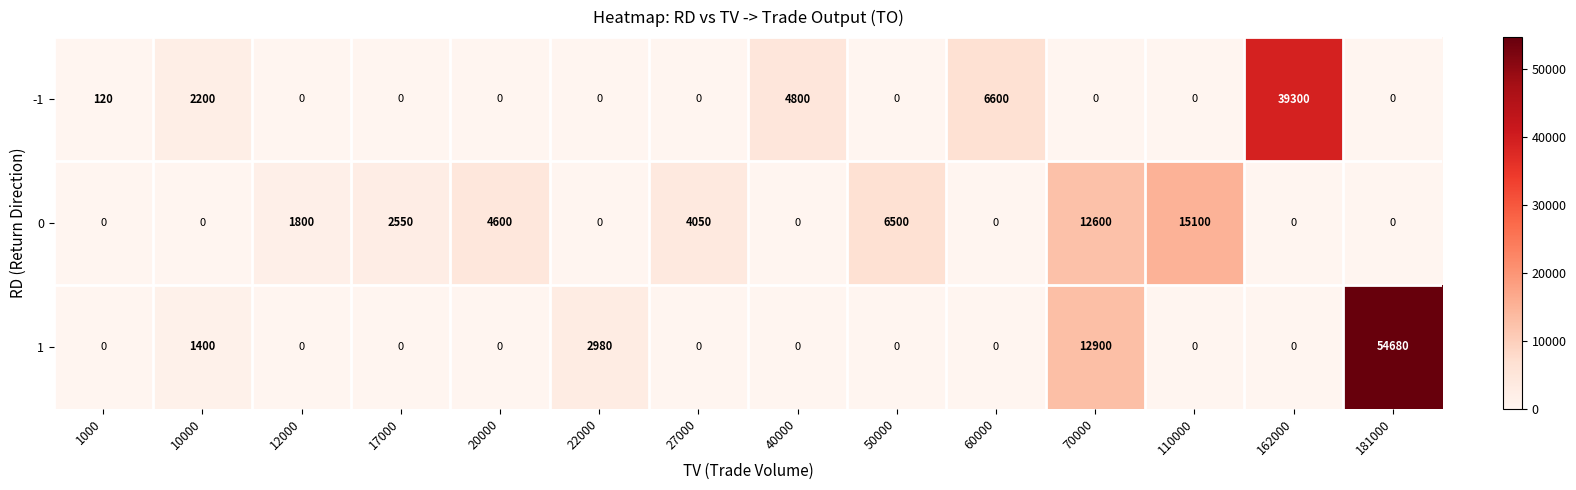

Rank the series by their average value, from lowest to highest.

0, -1, 1